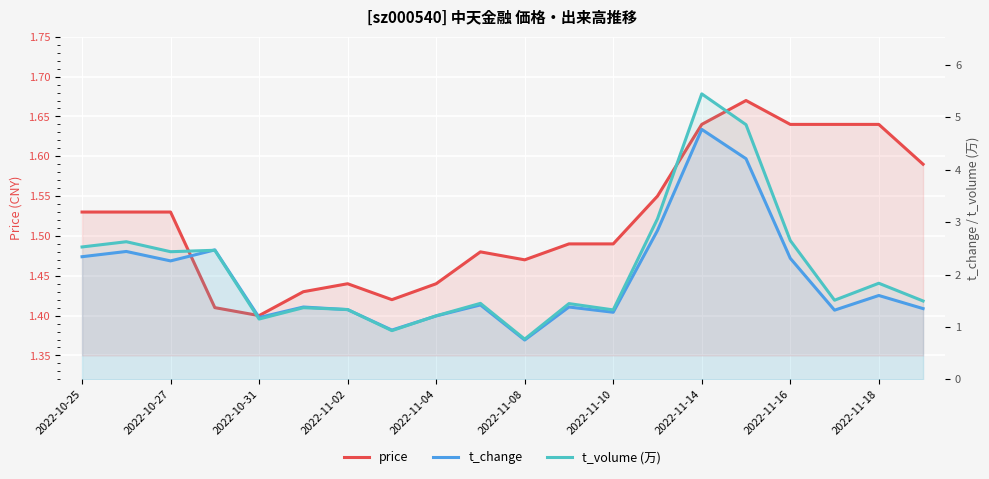

What position from the right is 2022-11-08?

10